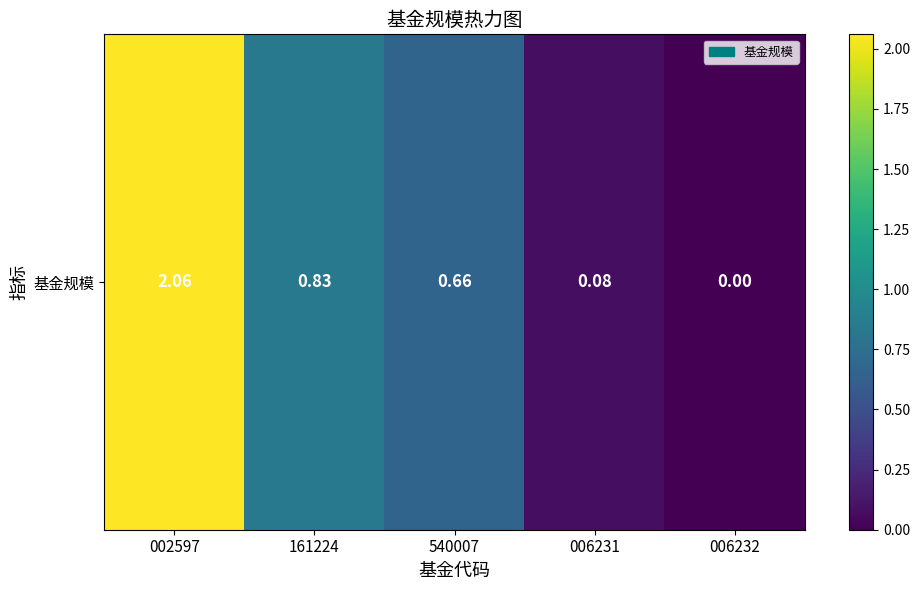

List the labels in order of value, largest first.

002597, 161224, 540007, 006231, 006232